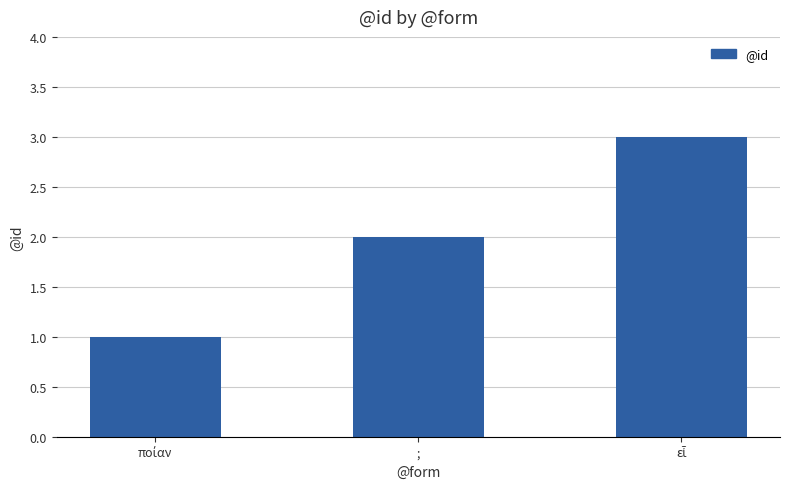

What is the greatest value displayed?

3